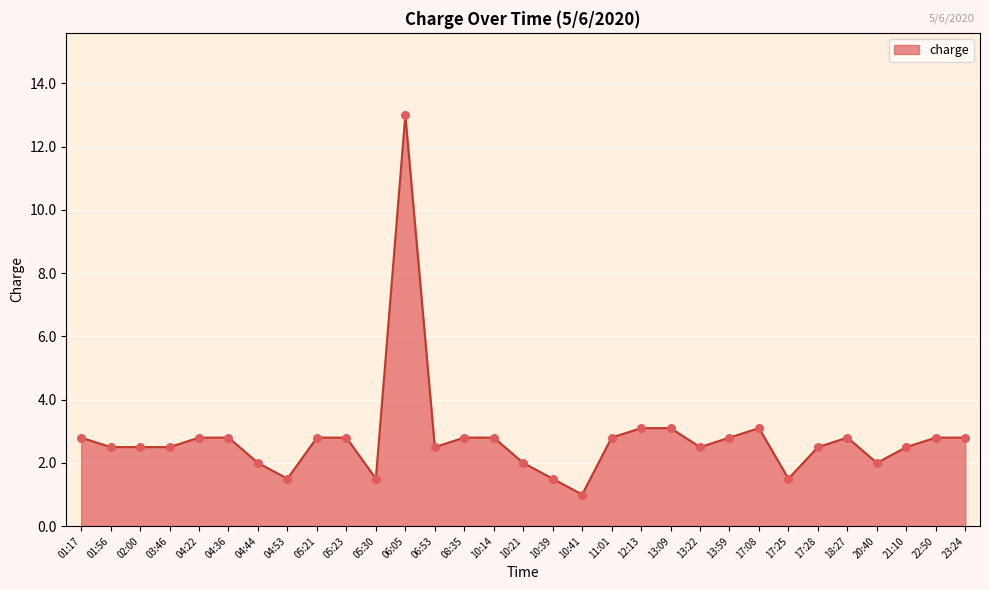

Which has a higher value, 04:53 or 06:05?

06:05